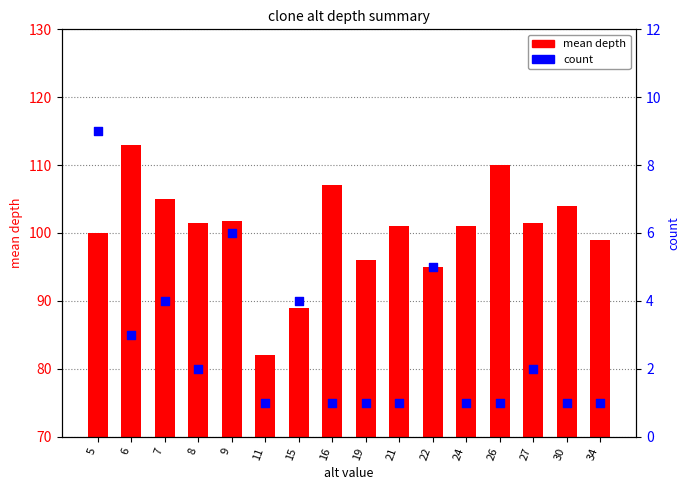

Which series has the widest spread of Y values?

mean depth